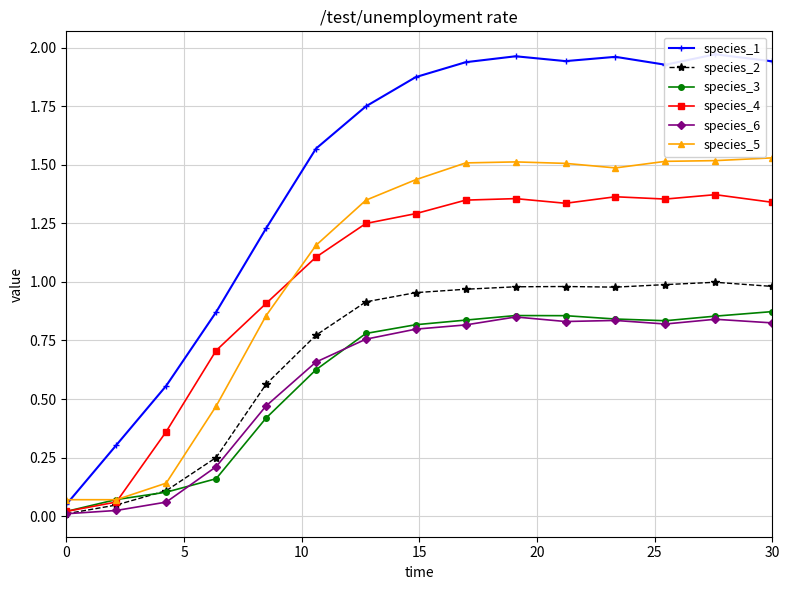

True or false: species_5 and species_6 cross at least once.

False